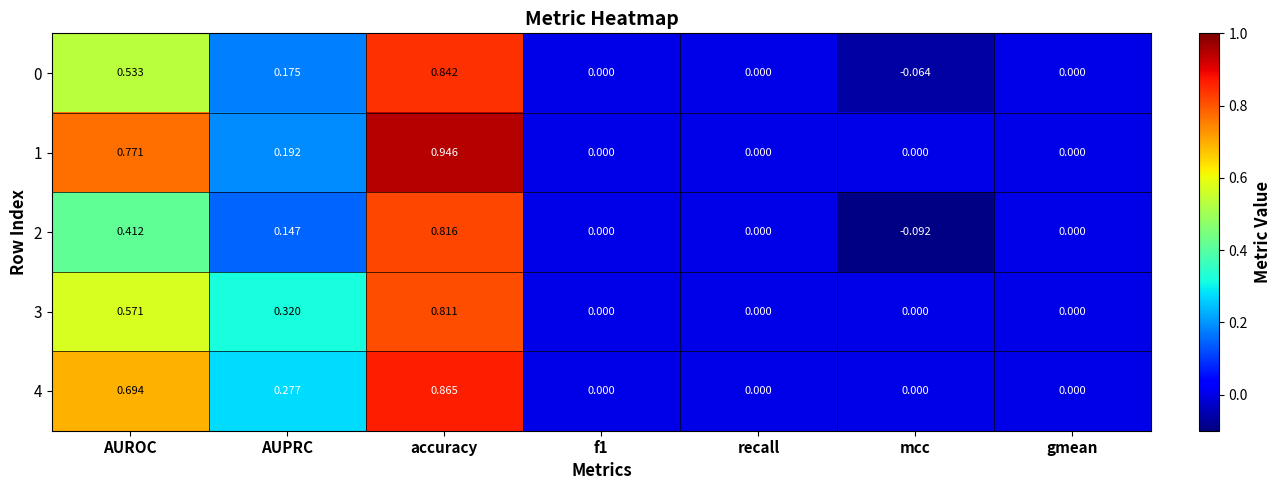

Which category has the highest value across all series?

accuracy